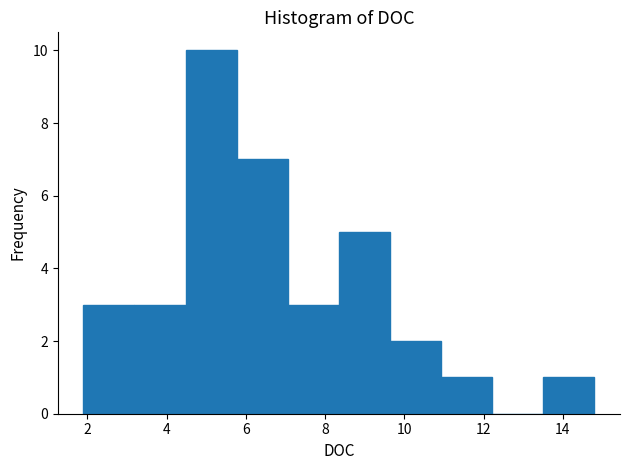

What is the height of the bar covering 5.8 to 7.0 on the x-axis? Neither the bar edges nor the heights are printed on the chart, so give them approximately, as read against the axes.

7